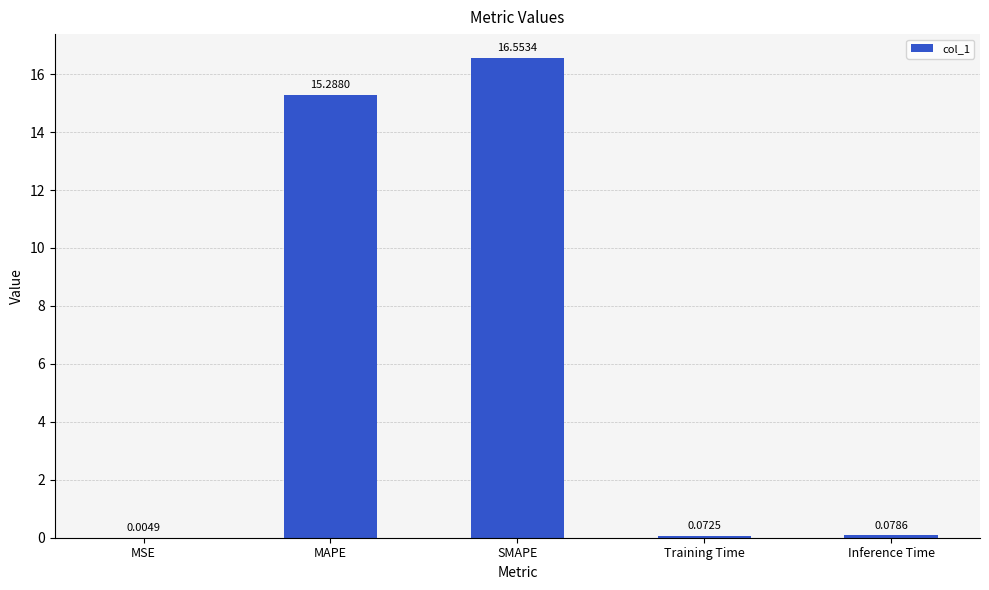

True or false: the data shows 16.6 at SMAPE.

True